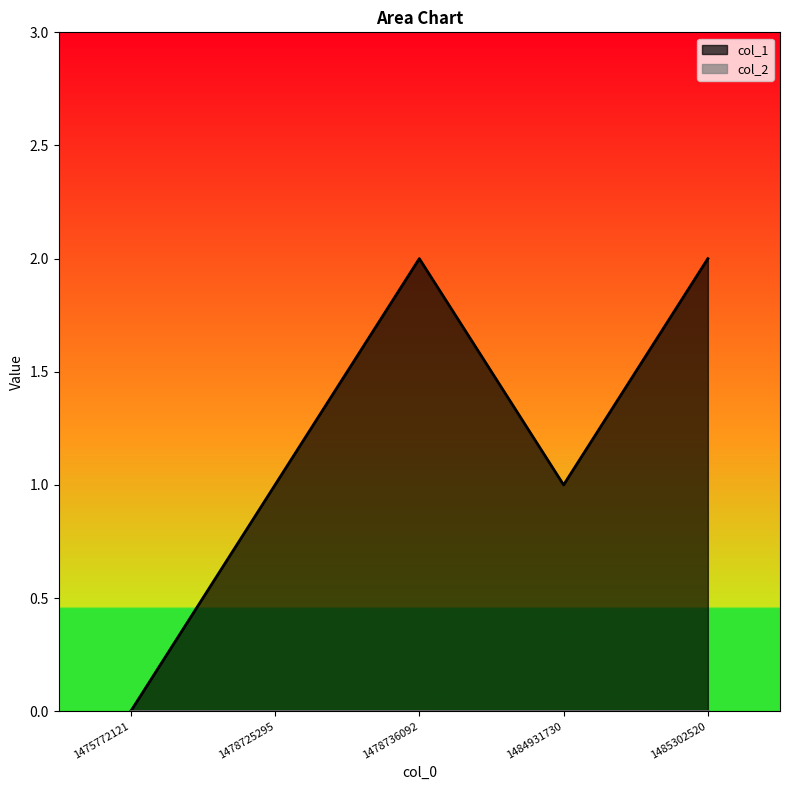

True or false: the data shows 1 at 1484931730.

True